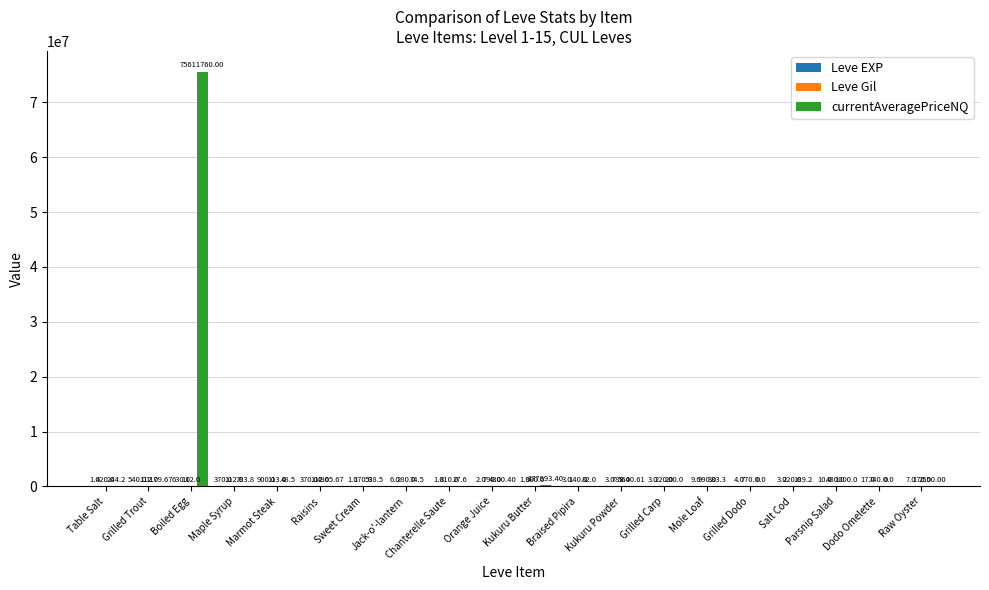

Which series changed the most between Jack-o'-lantern and Parsnip Salad?

currentAveragePriceNQ